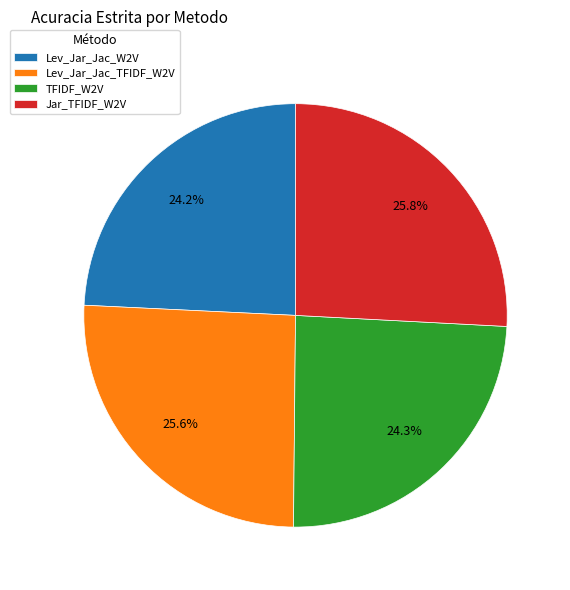

What is the total percentage of Lev_Jar_Jac_W2V and Lev_Jar_Jac_TFIDF_W2V?

49.8%